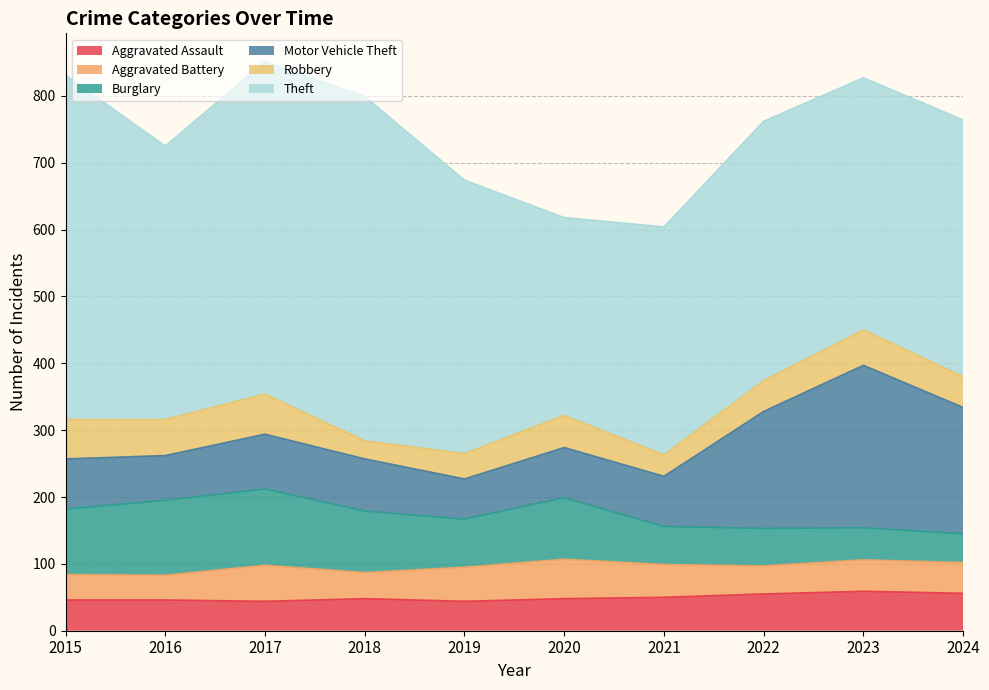

Between 2021 and 2023, which series saw the biggest shift?

Motor Vehicle Theft